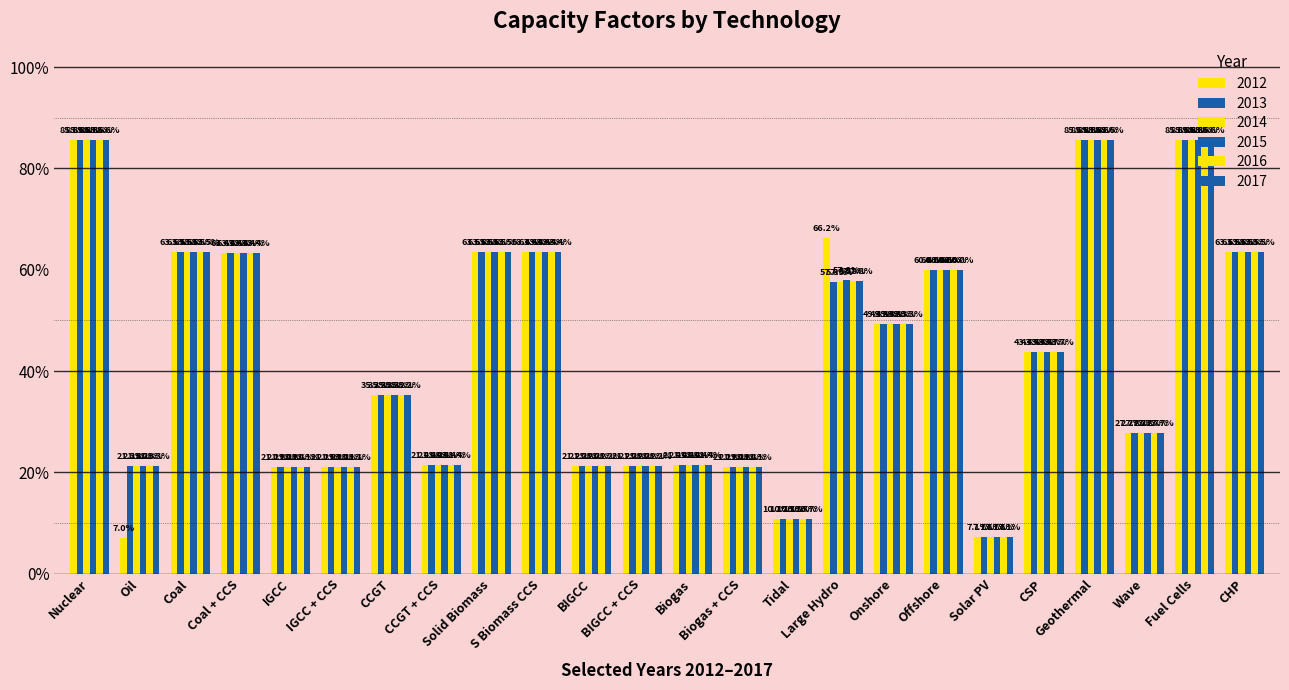

Does the chart contain stacked bars?

No